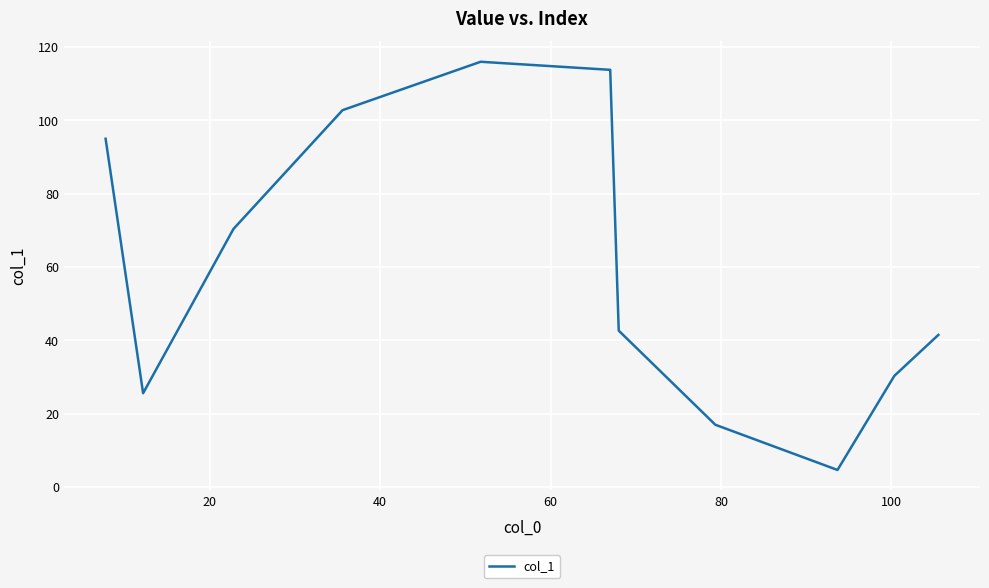

What is the greatest value displayed?

116.0